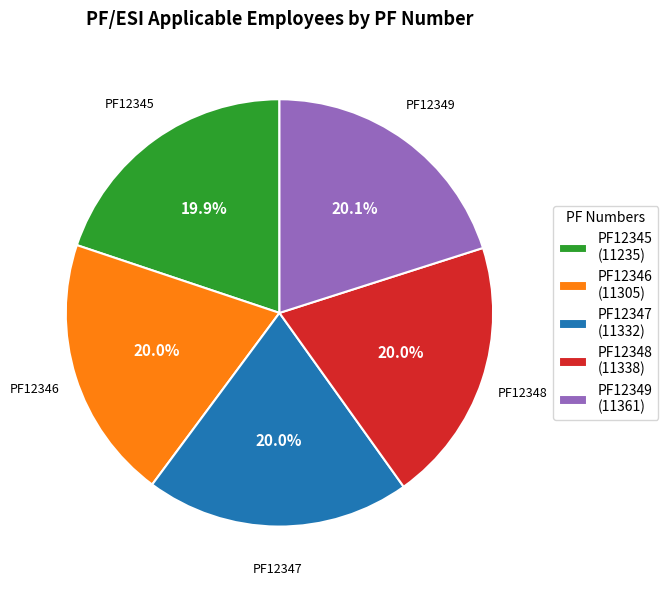

True or false: PF12349 accounts for 34% of the total.

False